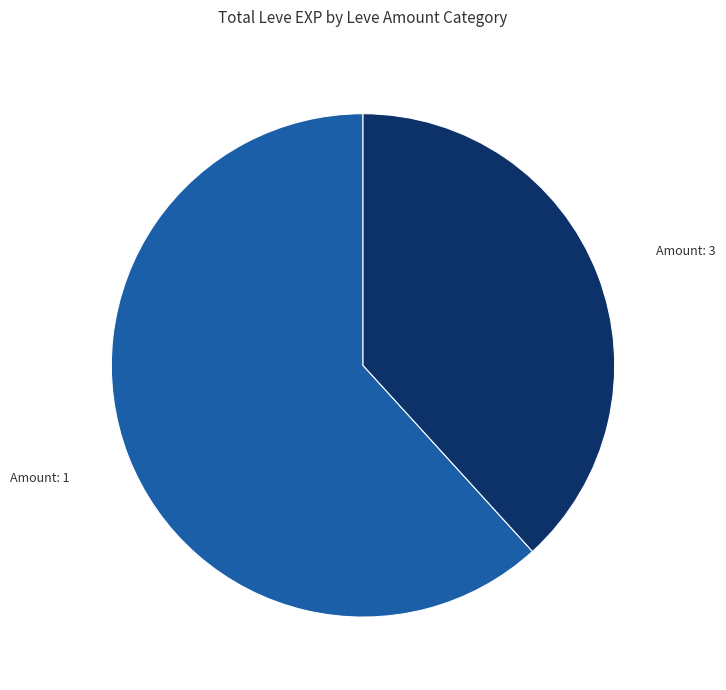

How many slices are in this pie chart?

2